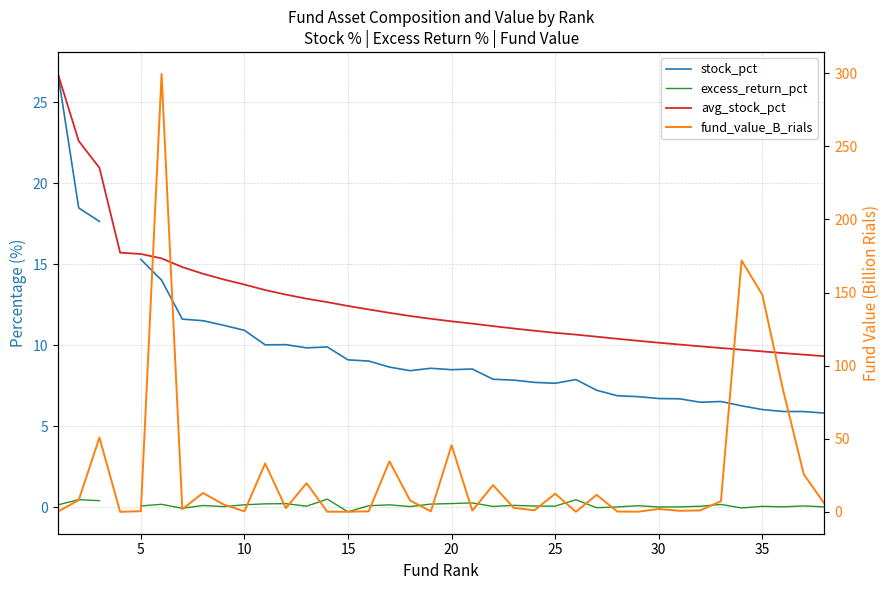

True or false: stock_pct and excess_return_pct intersect in this chart.

False